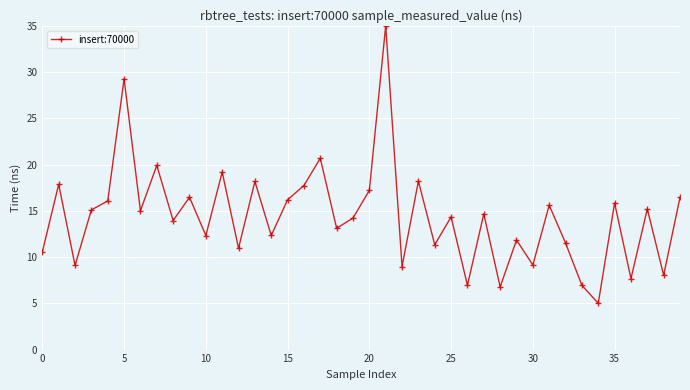

Is this an area chart (filled region under the line)?

No